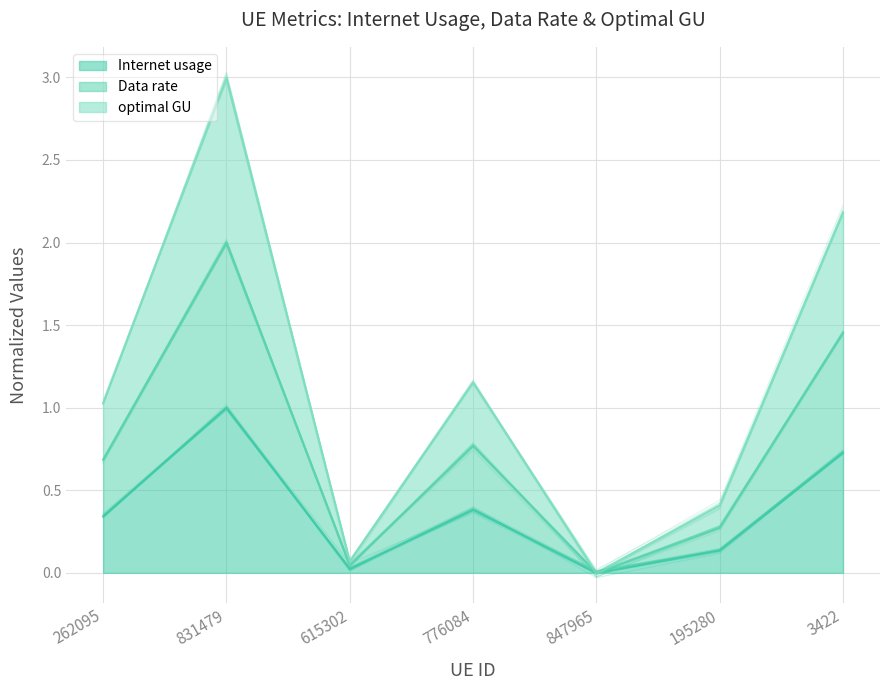

Where is optimal GU nearest to the value 1?

262095